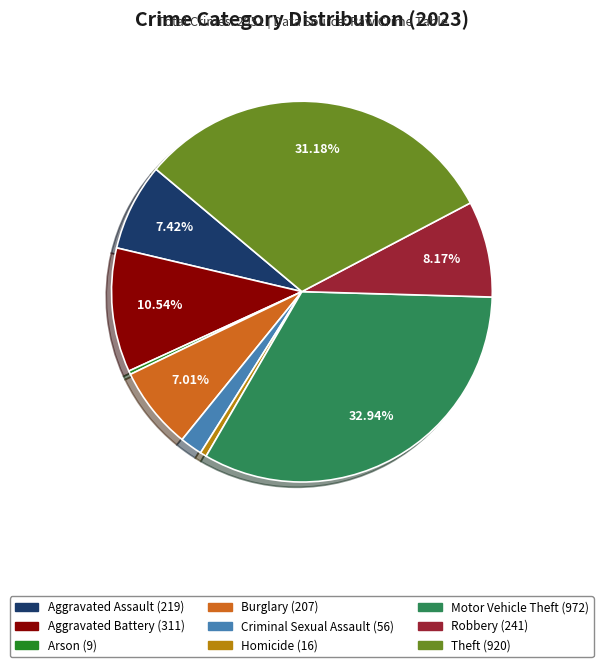

To the nearest percent, what is the combined percentage of Aggravated Assault and Criminal Sexual Assault?

9%